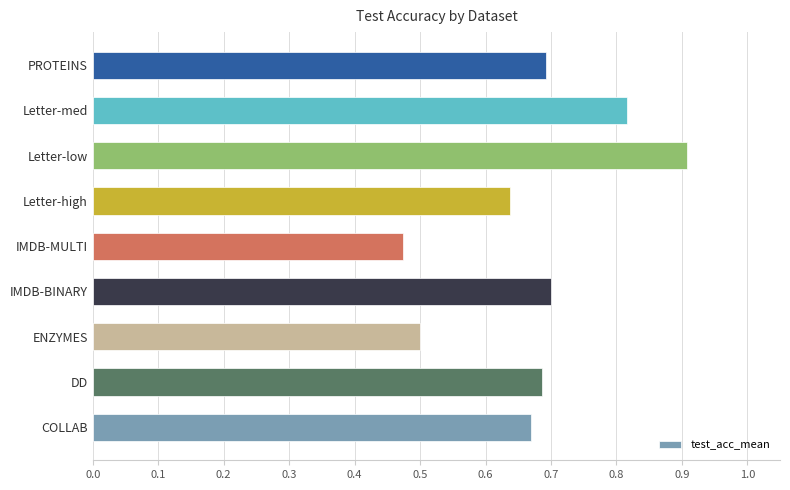

Which category has the lowest value across all series?

IMDB-MULTI